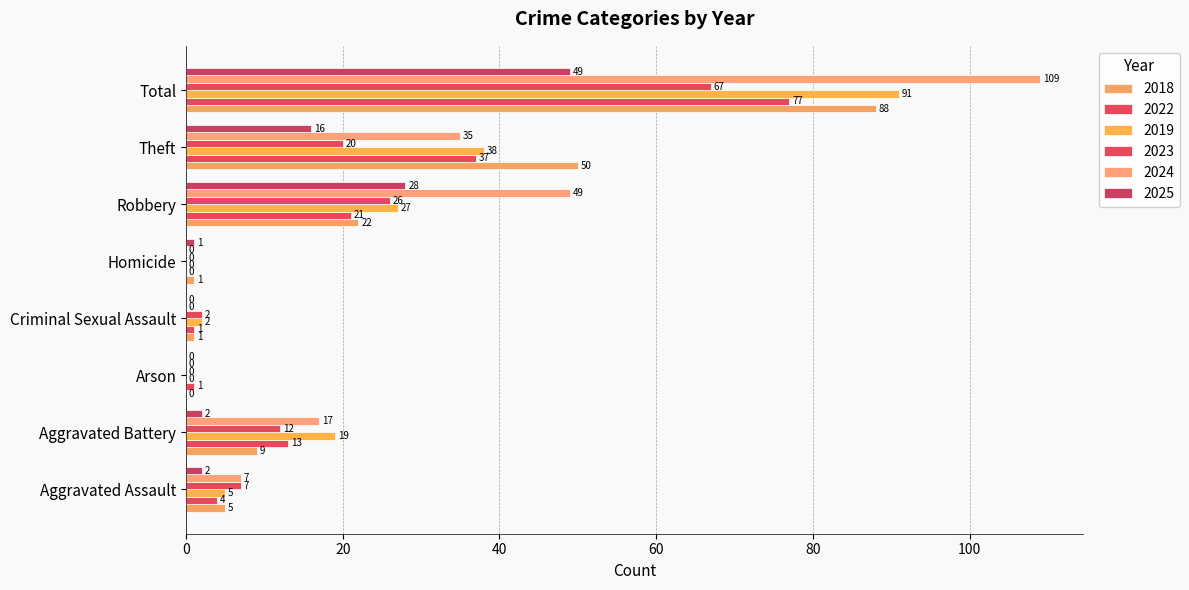

How many data points does each series have?

8